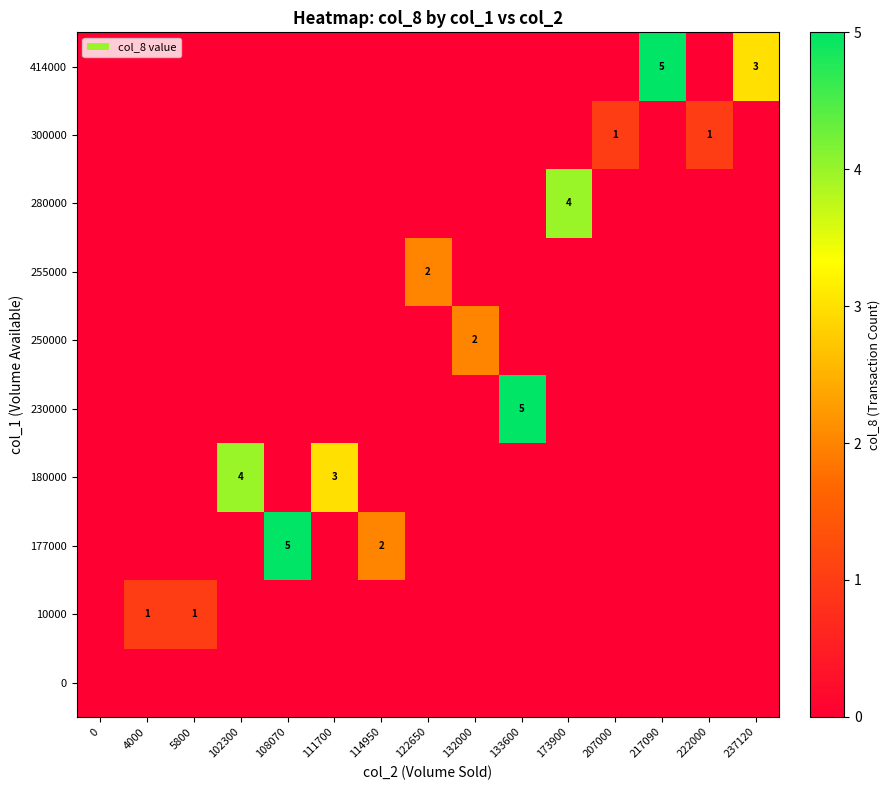

What is the total value across all series at 108070?

5